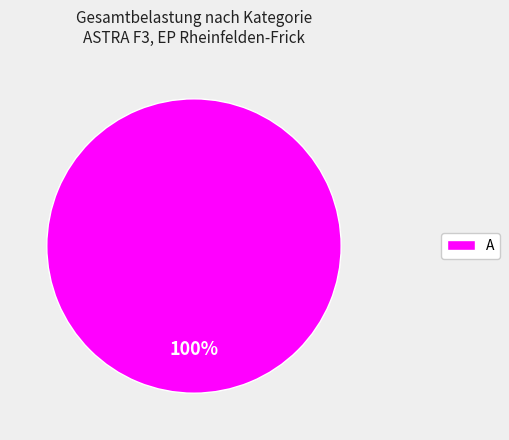

Does any single category account for the majority?

Yes